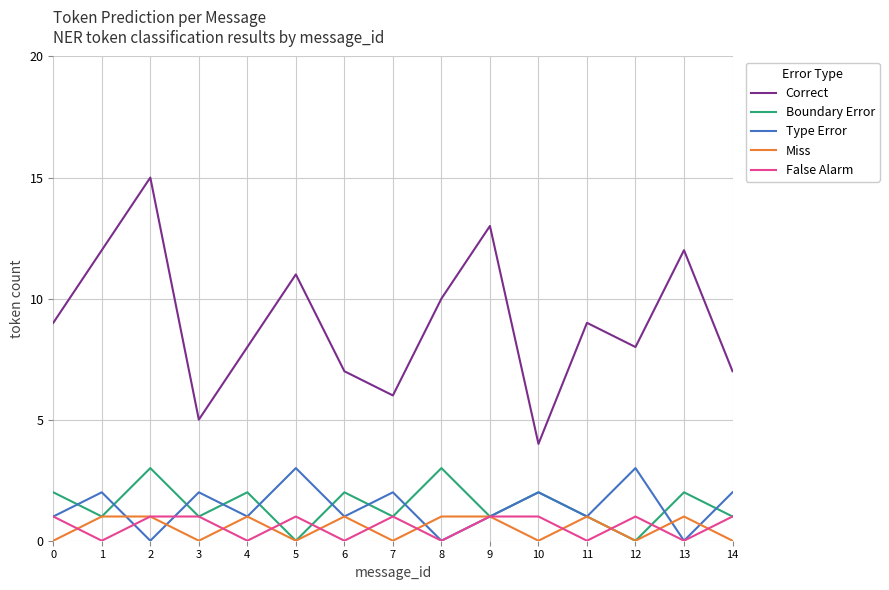

How many interior local valleys does the Miss series have?

5